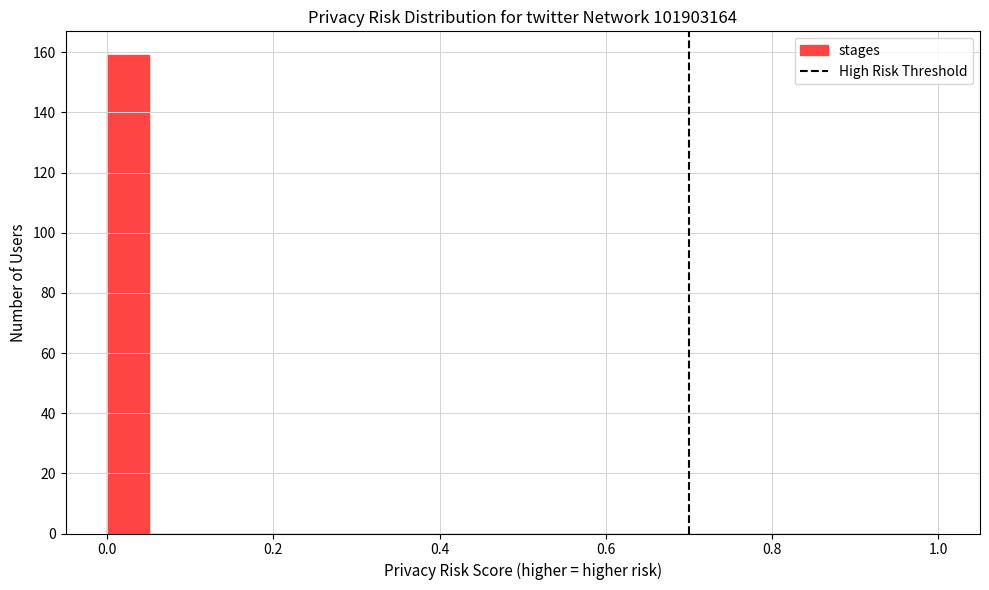

Around what value on the x-axis is the tallest bar? Give the approximate position of its centre, as read against the axis.

0.02